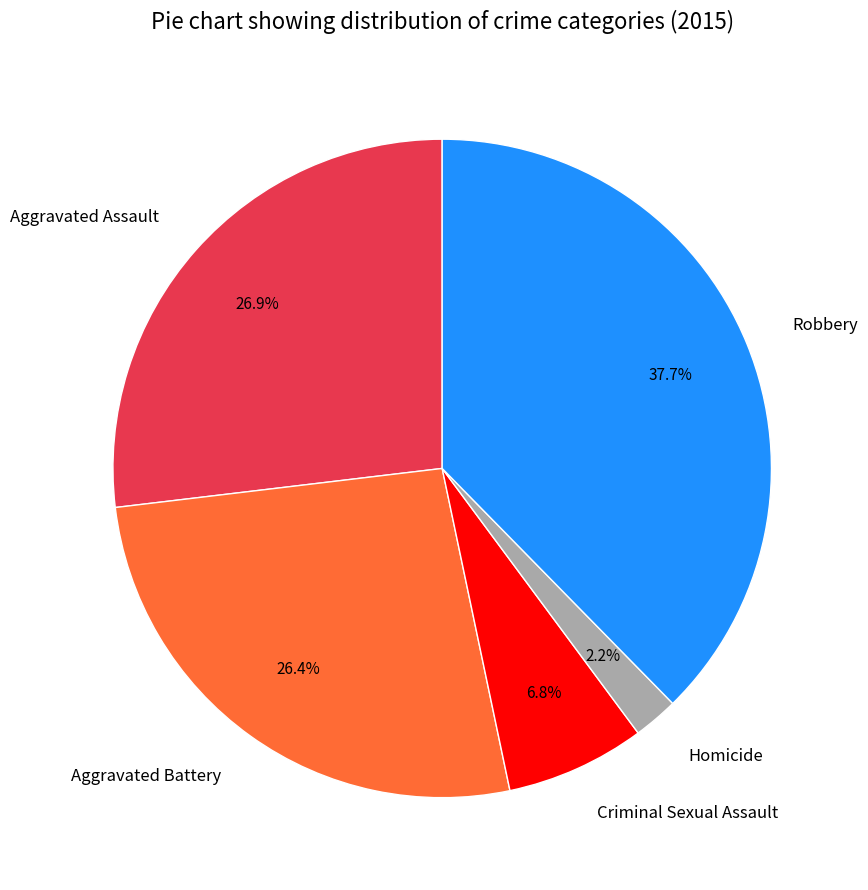

Does Aggravated Battery represent more than half of the total?

No